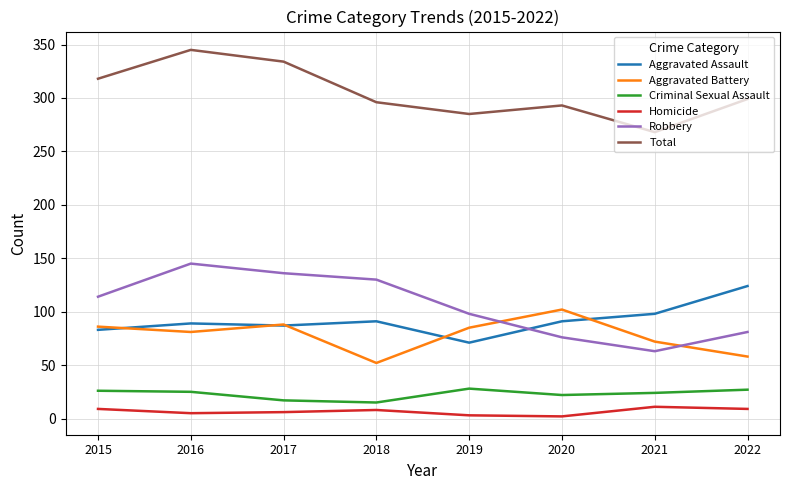

True or false: Aggravated Assault and Total intersect in this chart.

False